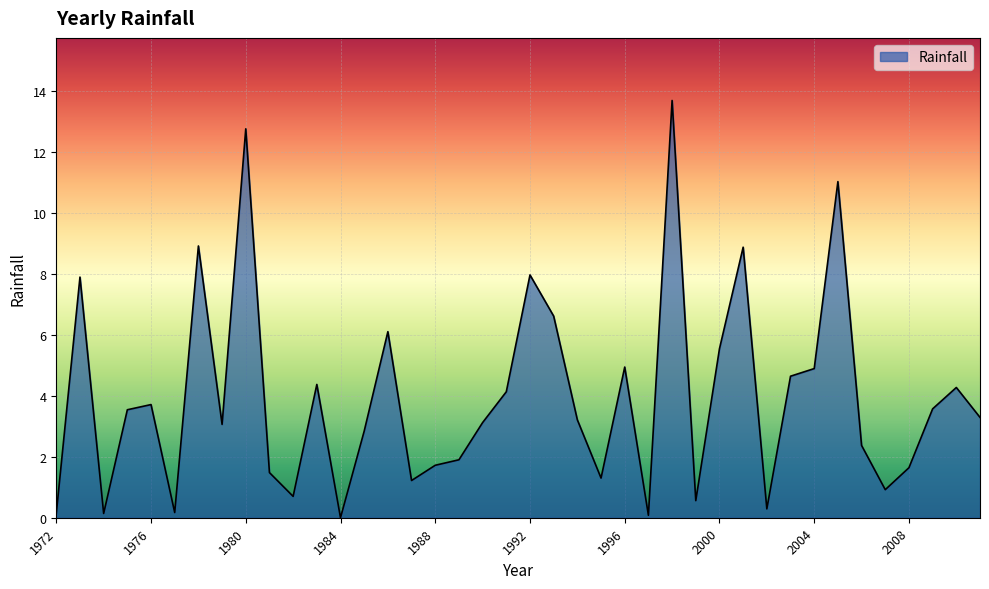

What is the difference between the maximum and minimum values?

13.7